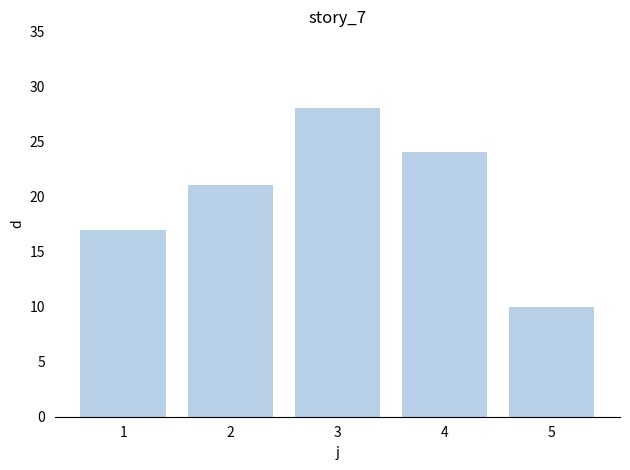

The chart shows a value of 24 at 4. True or false?

True